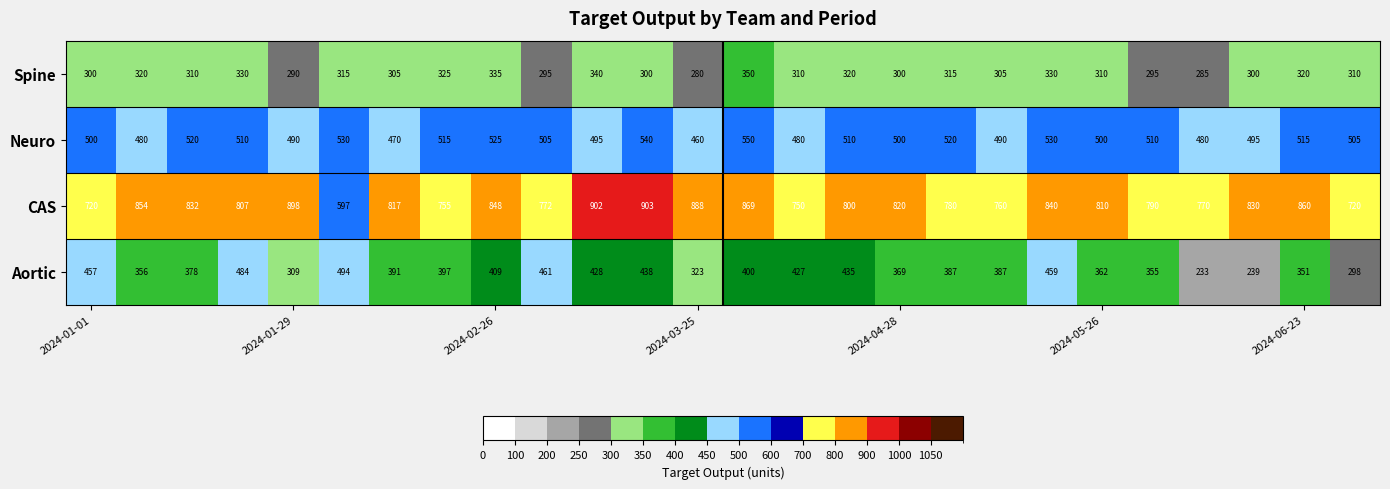

Which series has the largest range (max minus min)?

CAS